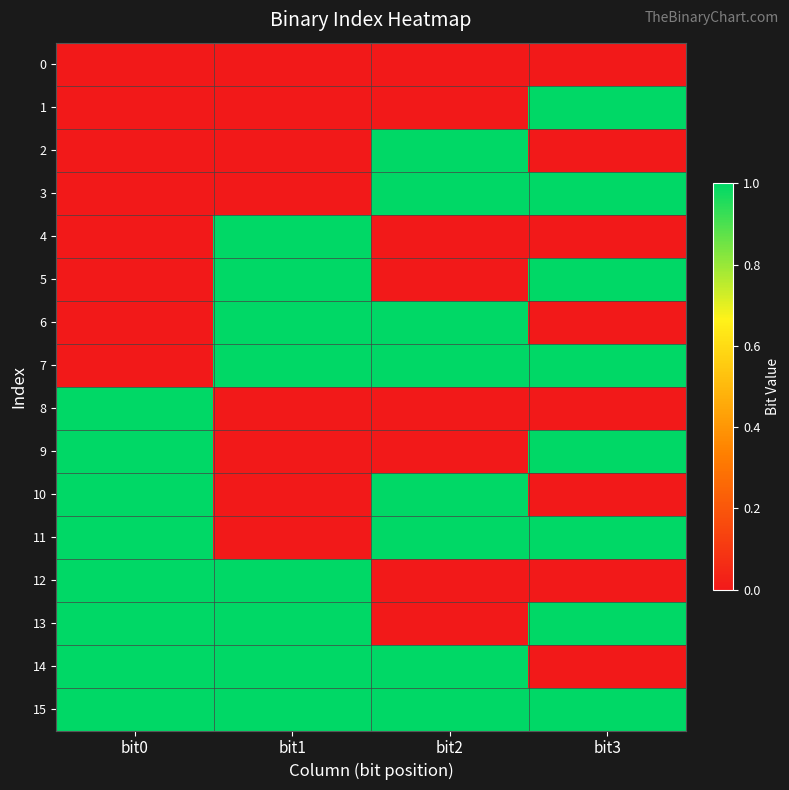

What is the spread (max minus min) of values at bit2?

1